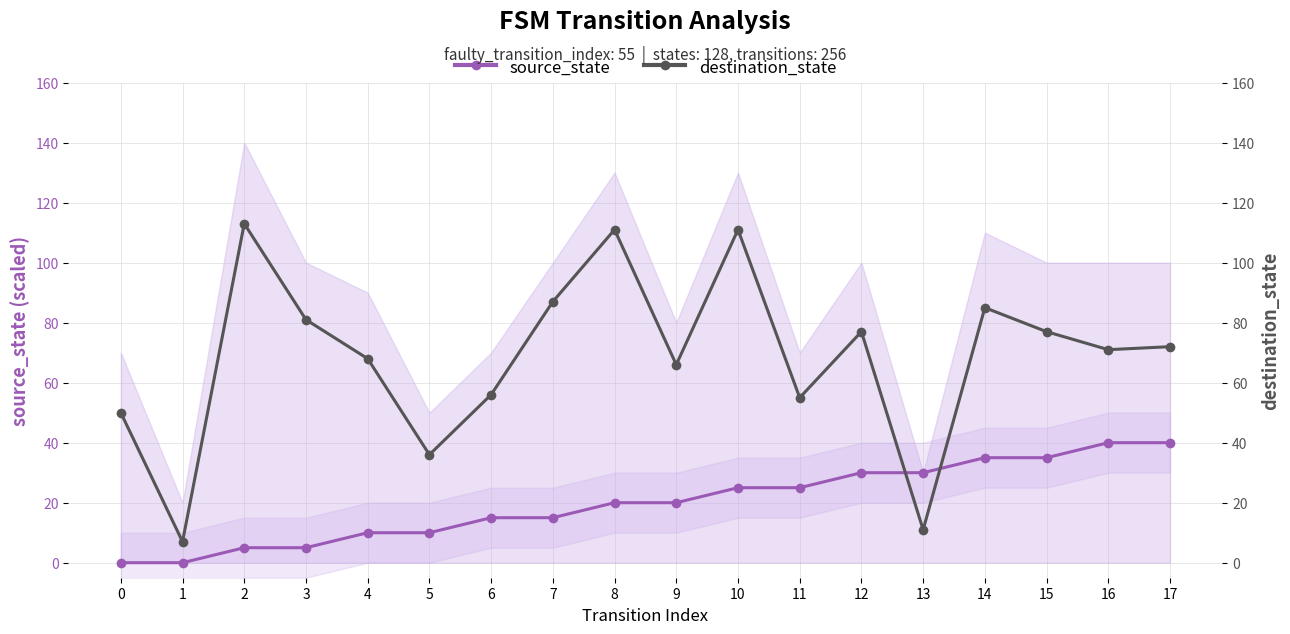

Which series has the largest range (max minus min)?

destination_state